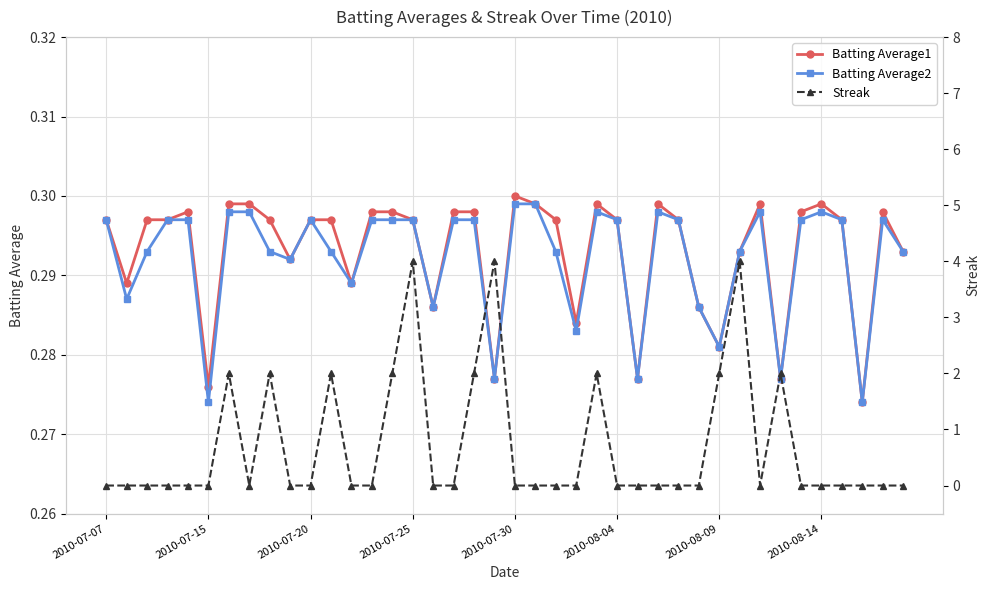

At how many categories does at least one series exceed 1?

11